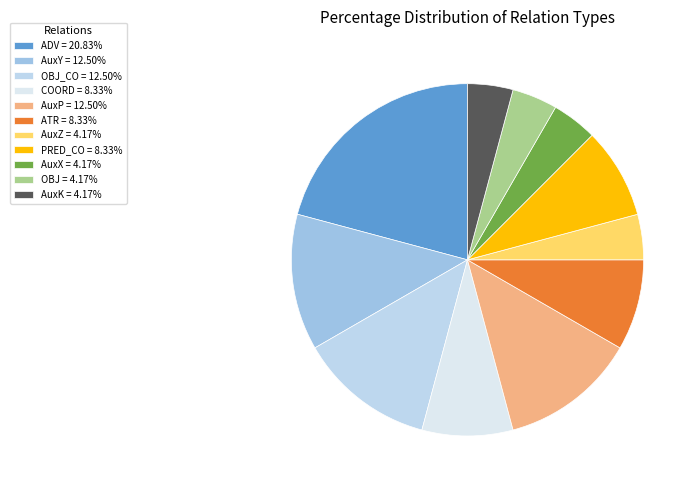

Which category has the smallest portion of the pie?

AuxZ